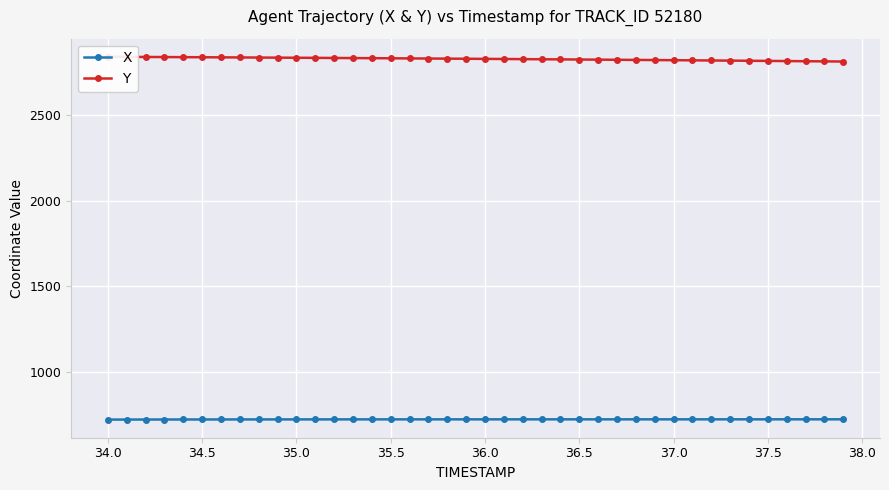

True or false: X and Y intersect in this chart.

False